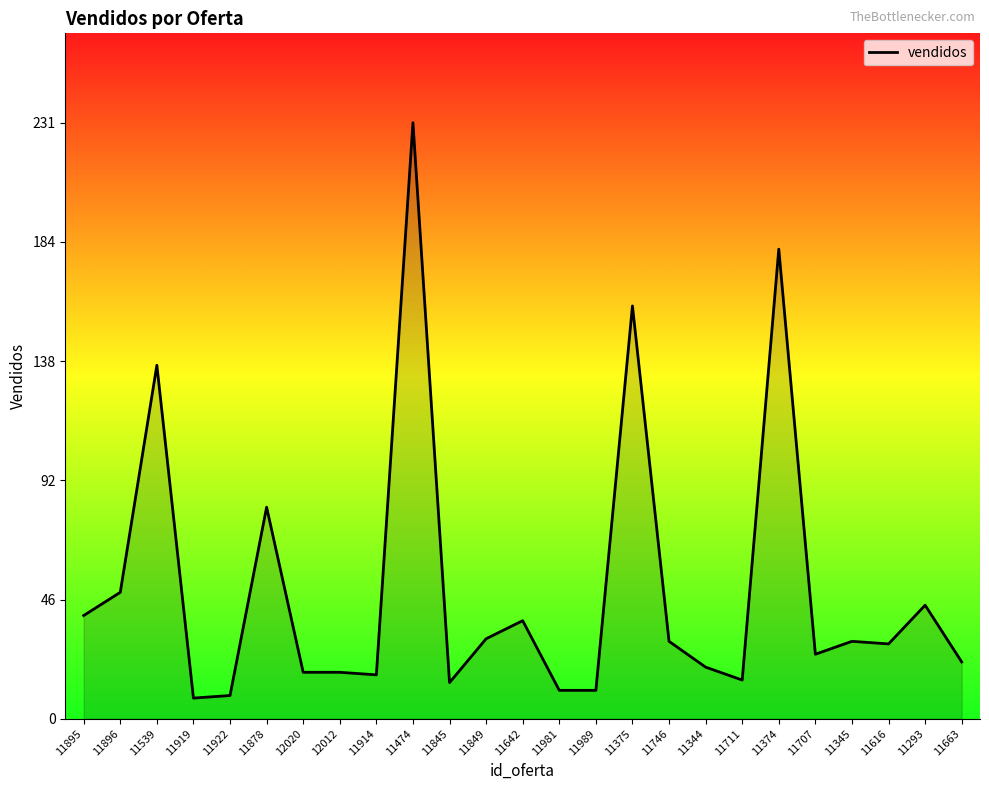

What is the change in value from 11474 to 11344?

-211